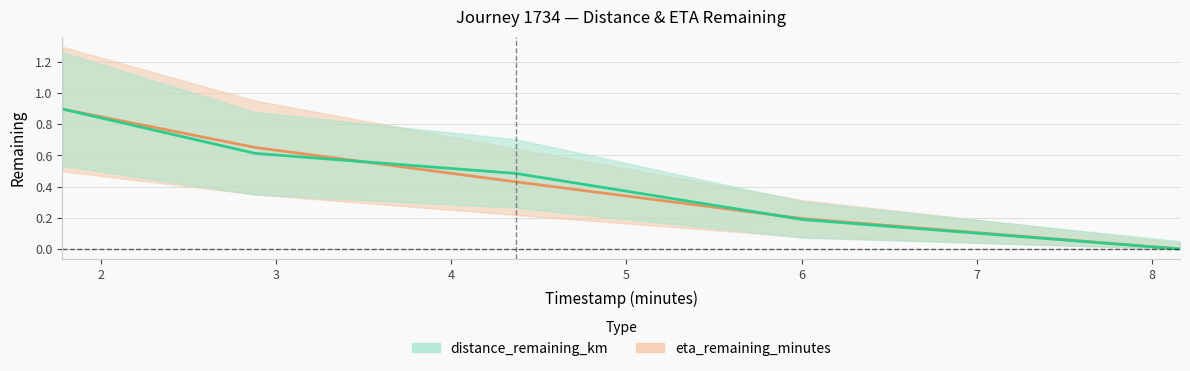

Which category has the lowest value across all series?

8.16